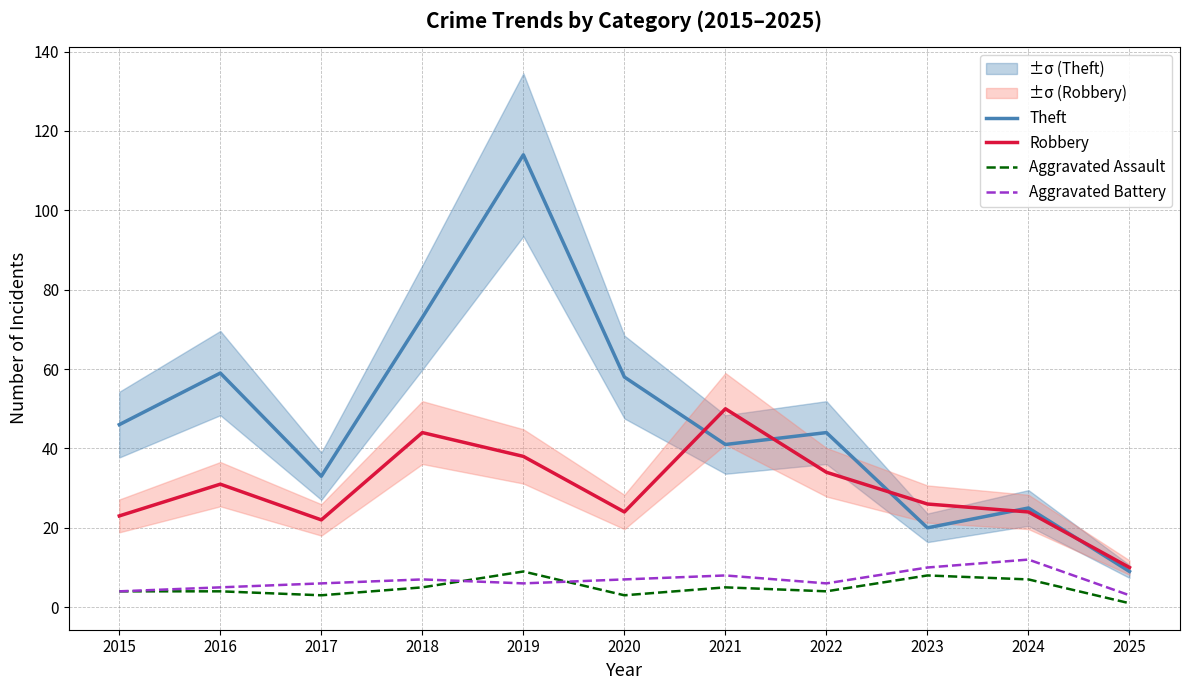

Reading left to right, list all the values displayed in this chart.

Theft: 2015=46	2016=59	2017=33	2018=73	2019=114	2020=58	2021=41	2022=44	2023=20	2024=25	2025=9
Robbery: 2015=23	2016=31	2017=22	2018=44	2019=38	2020=24	2021=50	2022=34	2023=26	2024=24	2025=10
Aggravated Assault: 2015=4	2016=4	2017=3	2018=5	2019=9	2020=3	2021=5	2022=4	2023=8	2024=7	2025=1
Aggravated Battery: 2015=4	2016=5	2017=6	2018=7	2019=6	2020=7	2021=8	2022=6	2023=10	2024=12	2025=3